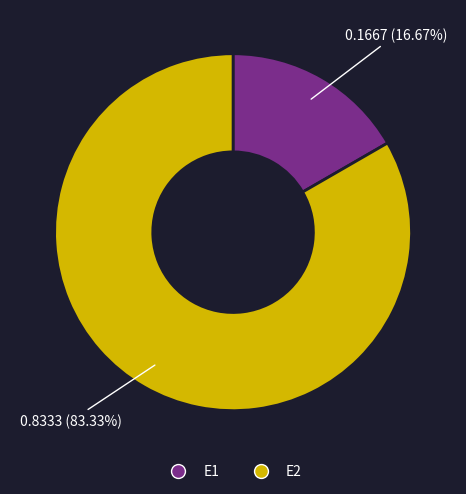

Combined, what portion of the pie is E2 and E1?

100.0%